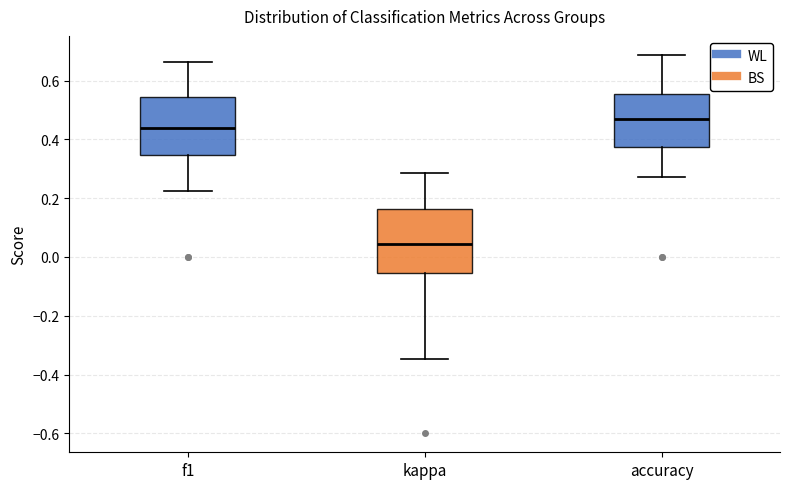

Where does the median line of the box for f1 sit on the y-axis? The values are not printed on the chart, so give them approximately, as read against the axis.

0.44